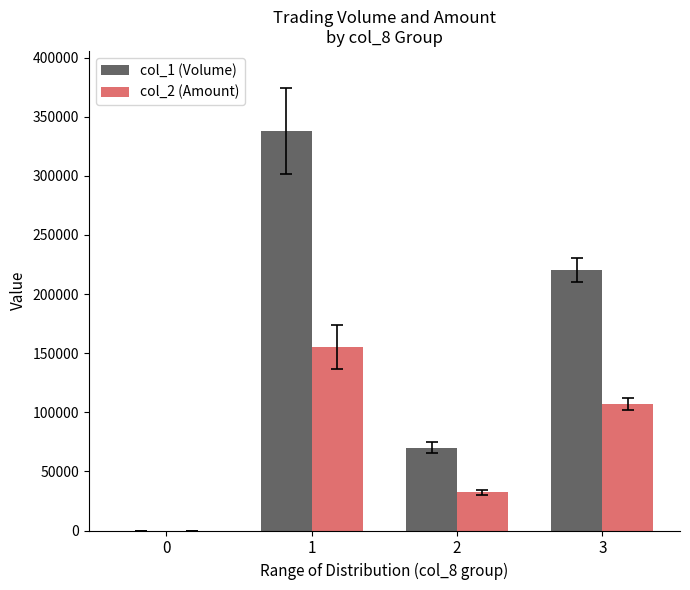

What value does the col_1 (Volume) series have at 1, to the nearest 100?

338000